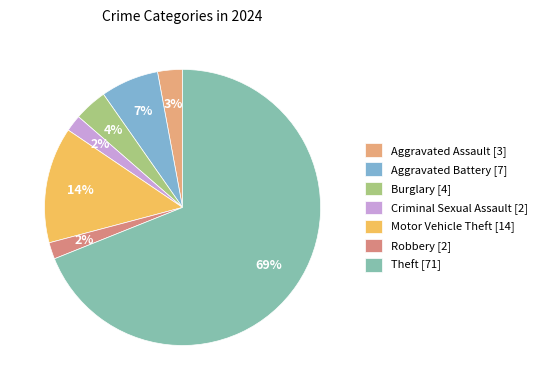

What is the ratio of the value at Robbery to the value at Burglary?

0.5